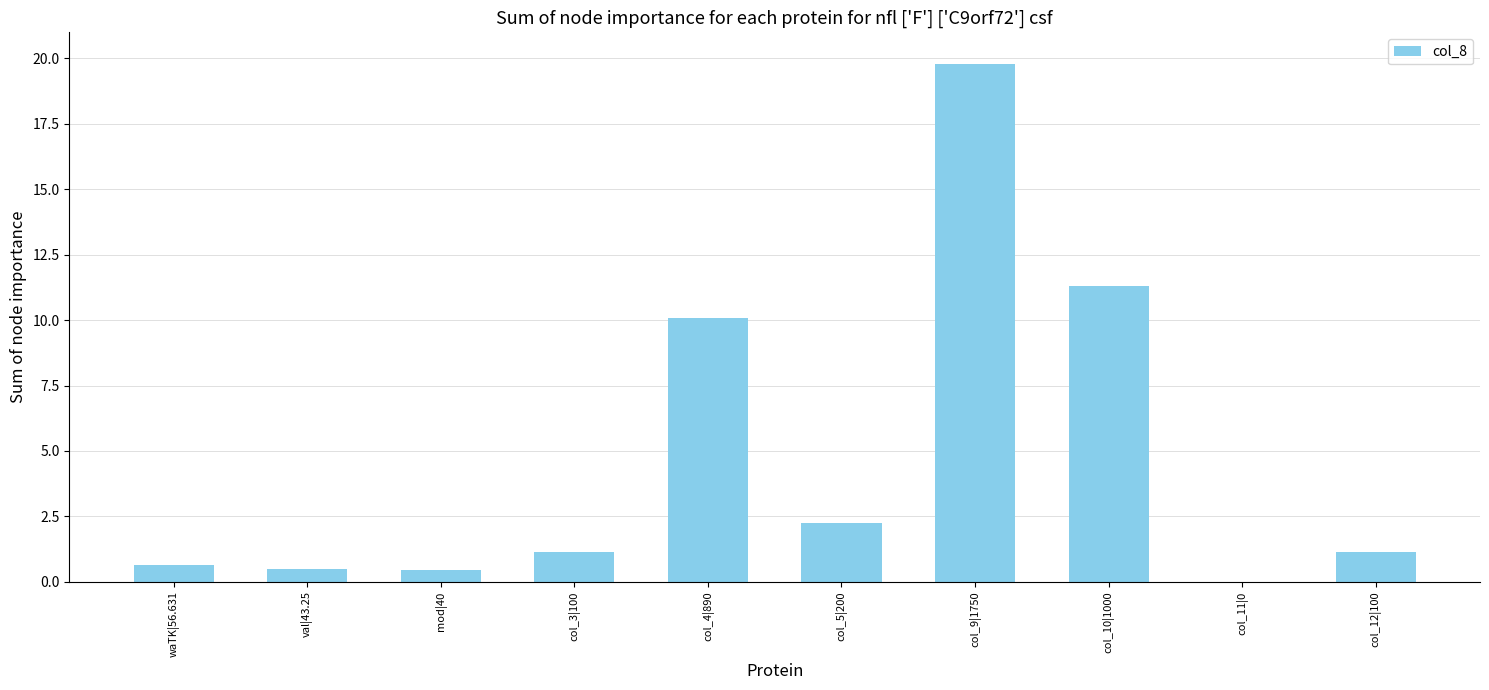

The value at col_9|1750 is 19.8. True or false?

True